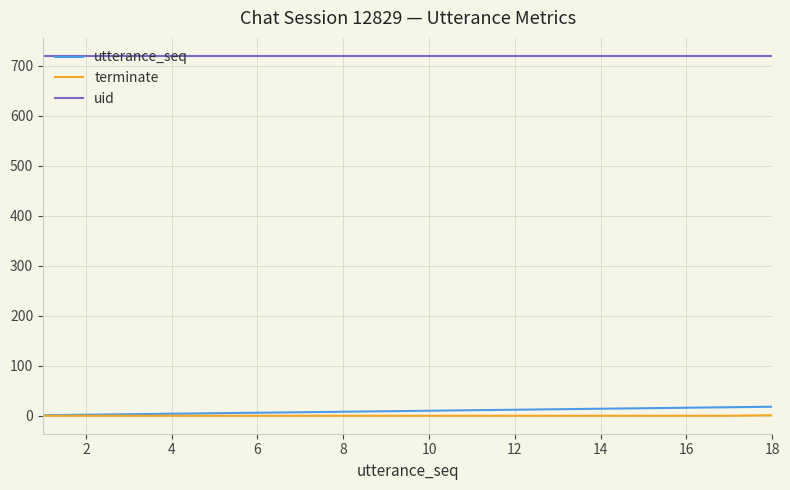

True or false: utterance_seq and uid cross at least once.

False